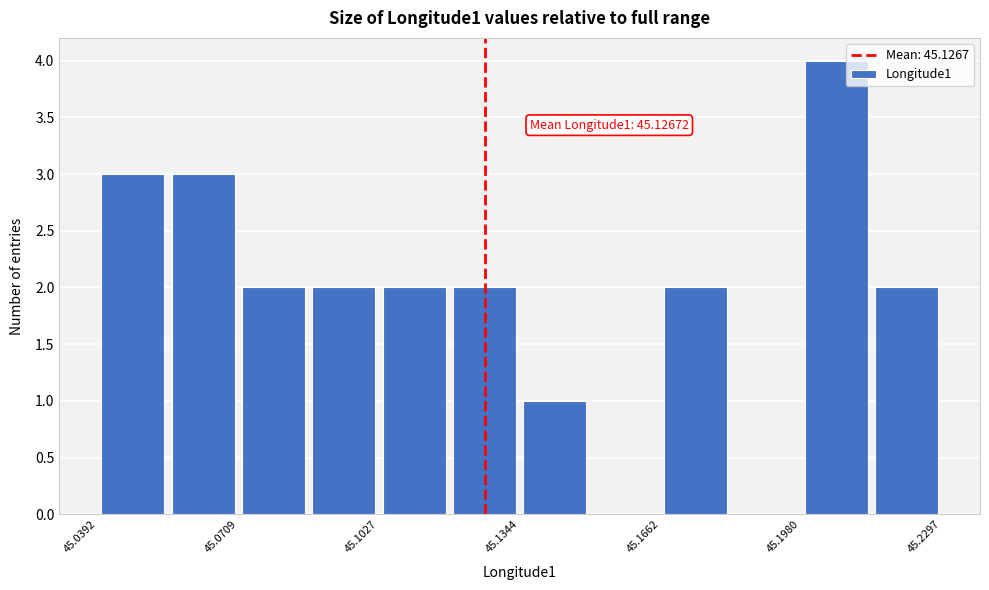

Around what value on the x-axis is the tallest bar? Give the approximate position of its centre, as read against the axis.

45.205